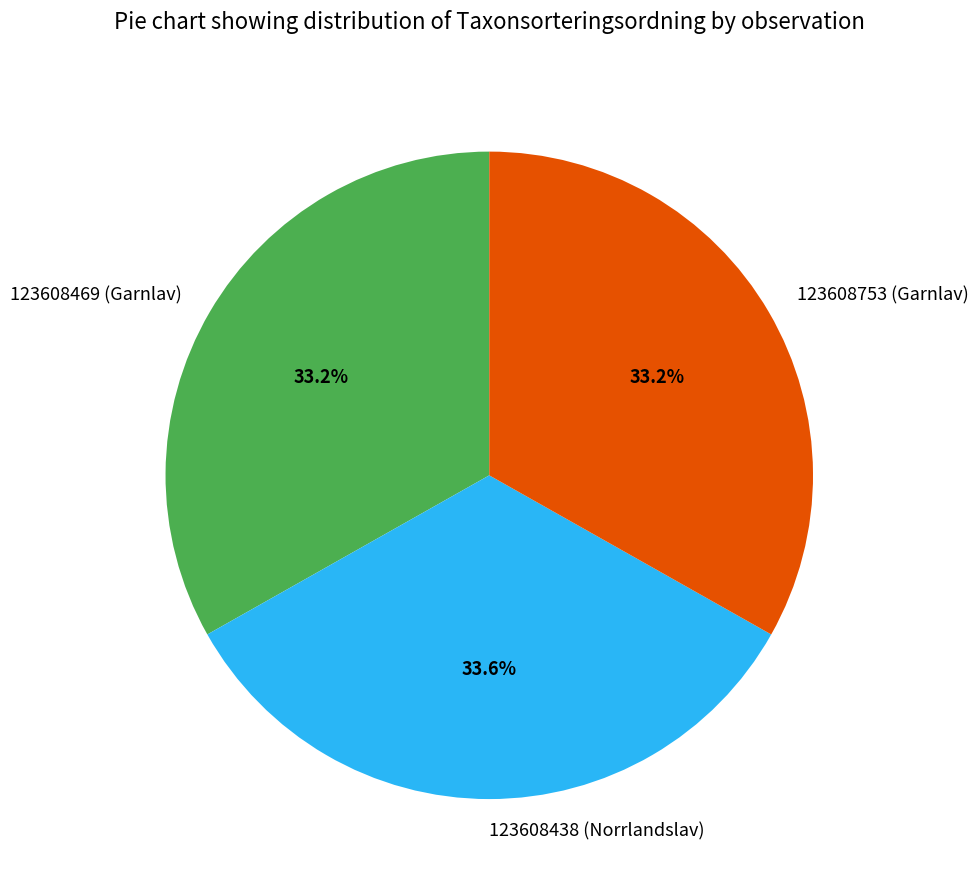

How much of the chart is everything except 123608753 (Garnlav)?

66.8%